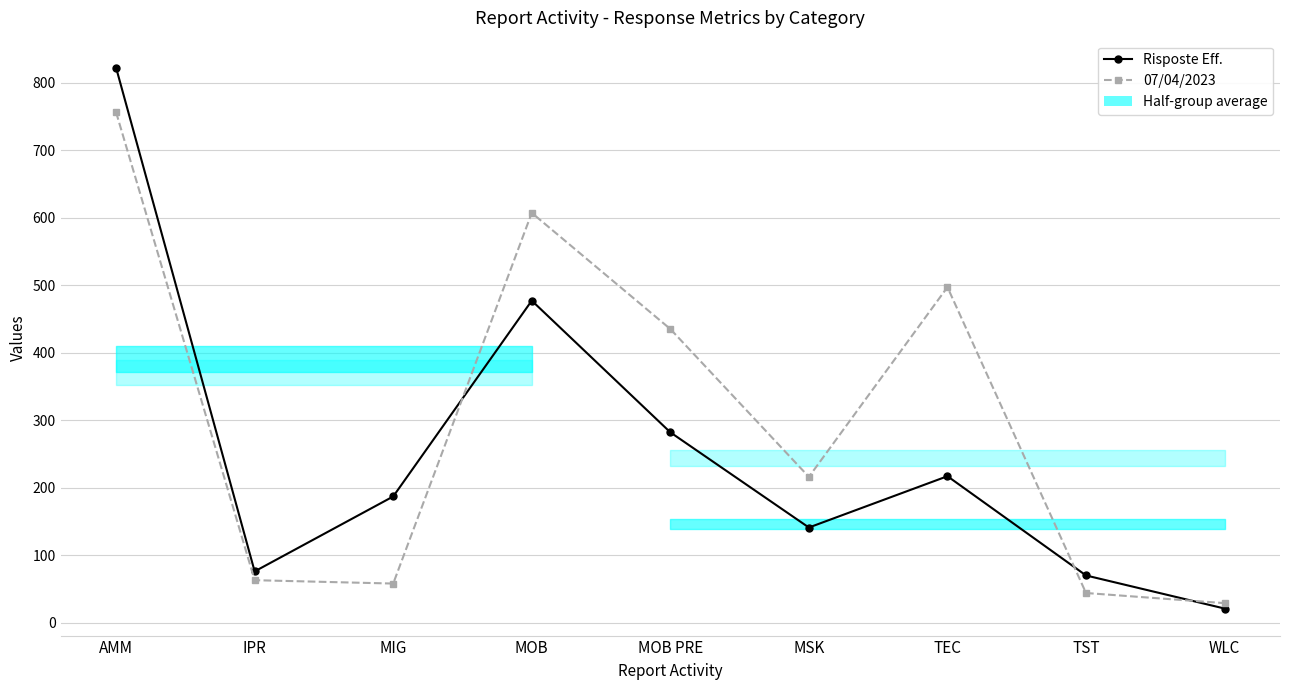

Where is the first local maximum for Risposte Eff.?

MOB